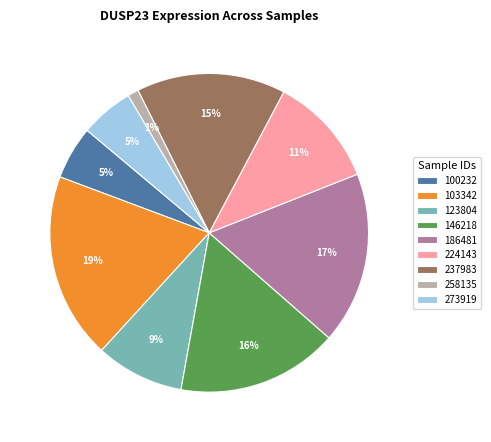

What percentage is the 224143 slice, to the nearest percent?

11%